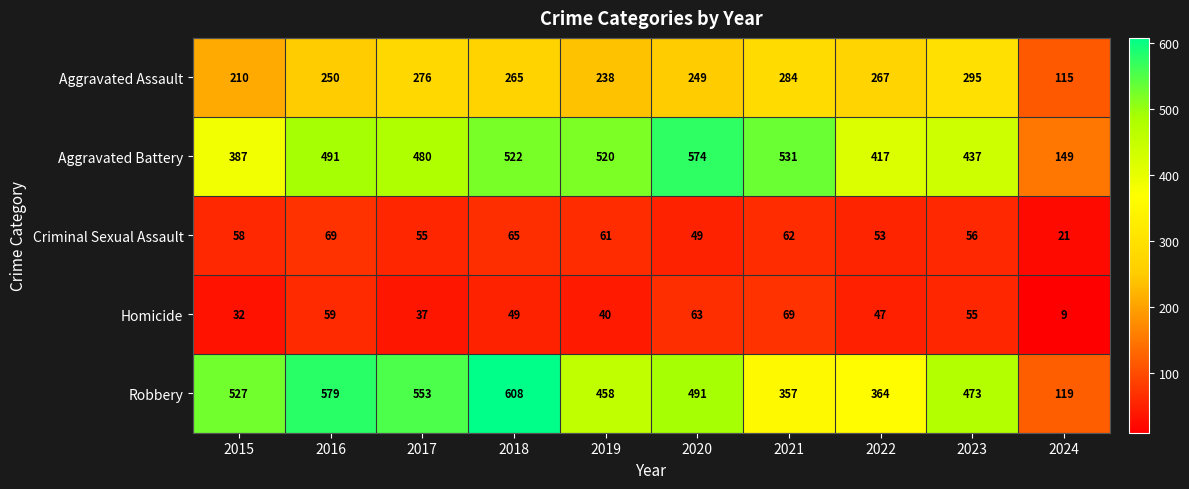

At 2019, list the series in order from largest to smallest.

Aggravated Battery, Robbery, Aggravated Assault, Criminal Sexual Assault, Homicide